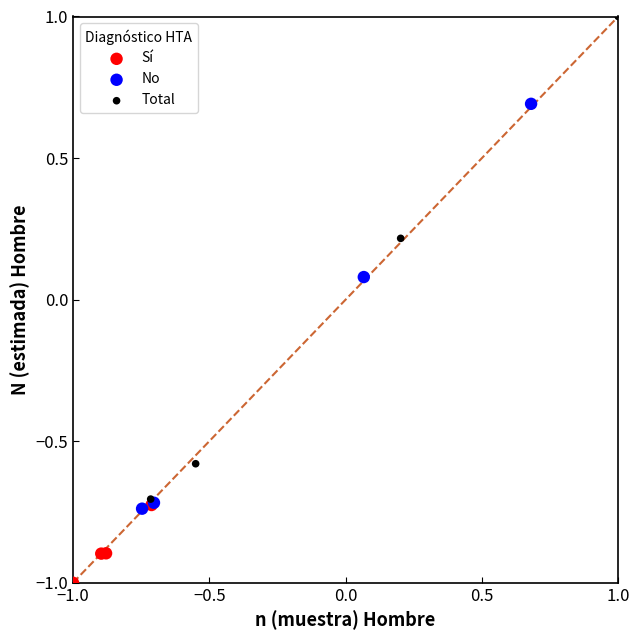

Which series contains the lowest Y value?

Sí